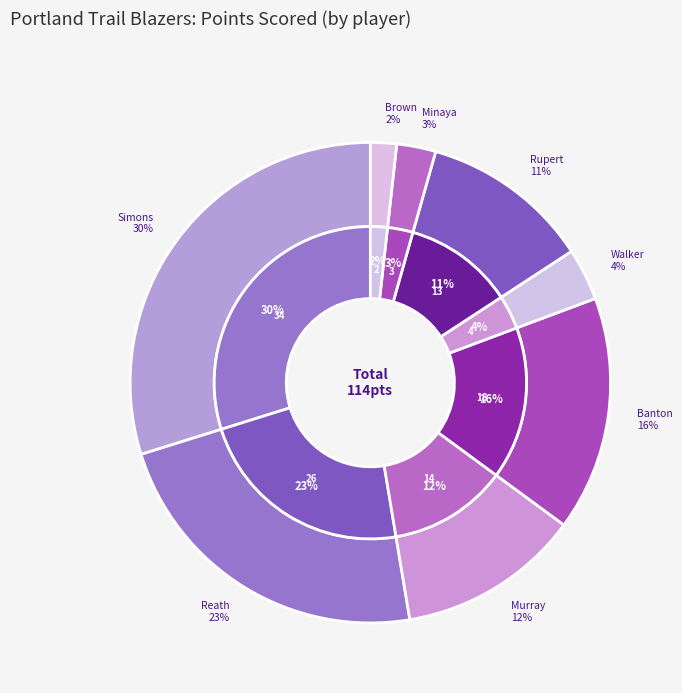

To the nearest percent, what is the difference between the Justin Minaya and Kris Murray slice percentages?

10%